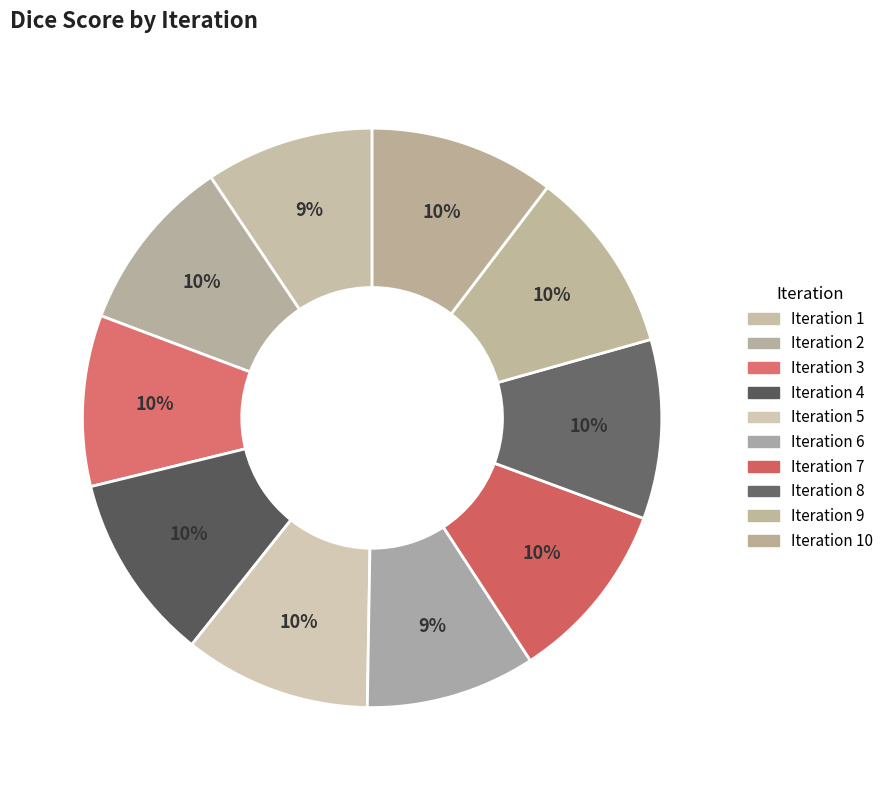

What is the largest slice in the pie chart?

4